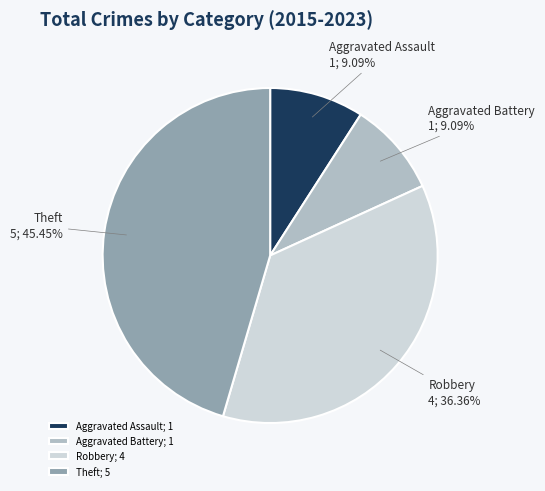

To the nearest percent, what portion does Aggravated Assault represent?

9%